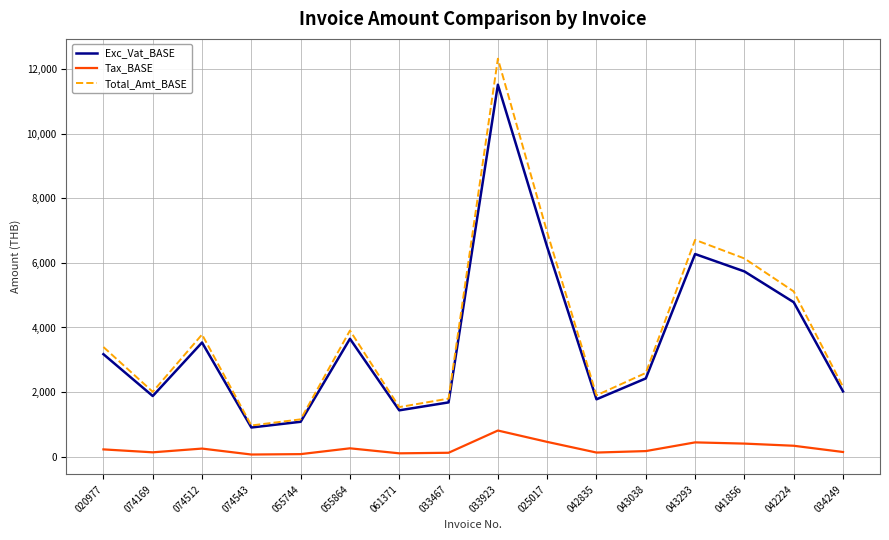

Is the value of Total_Amt_BASE at 055864 greater than the value of Tax_BASE at 034249?

Yes